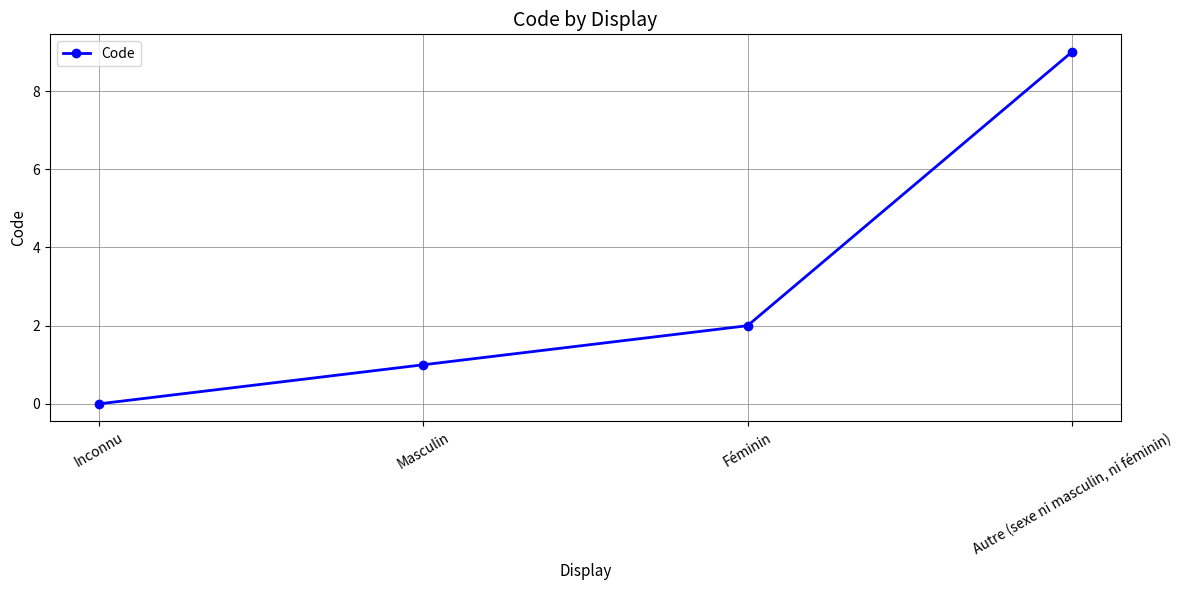

The chart shows a value of 0 at Inconnu. True or false?

True